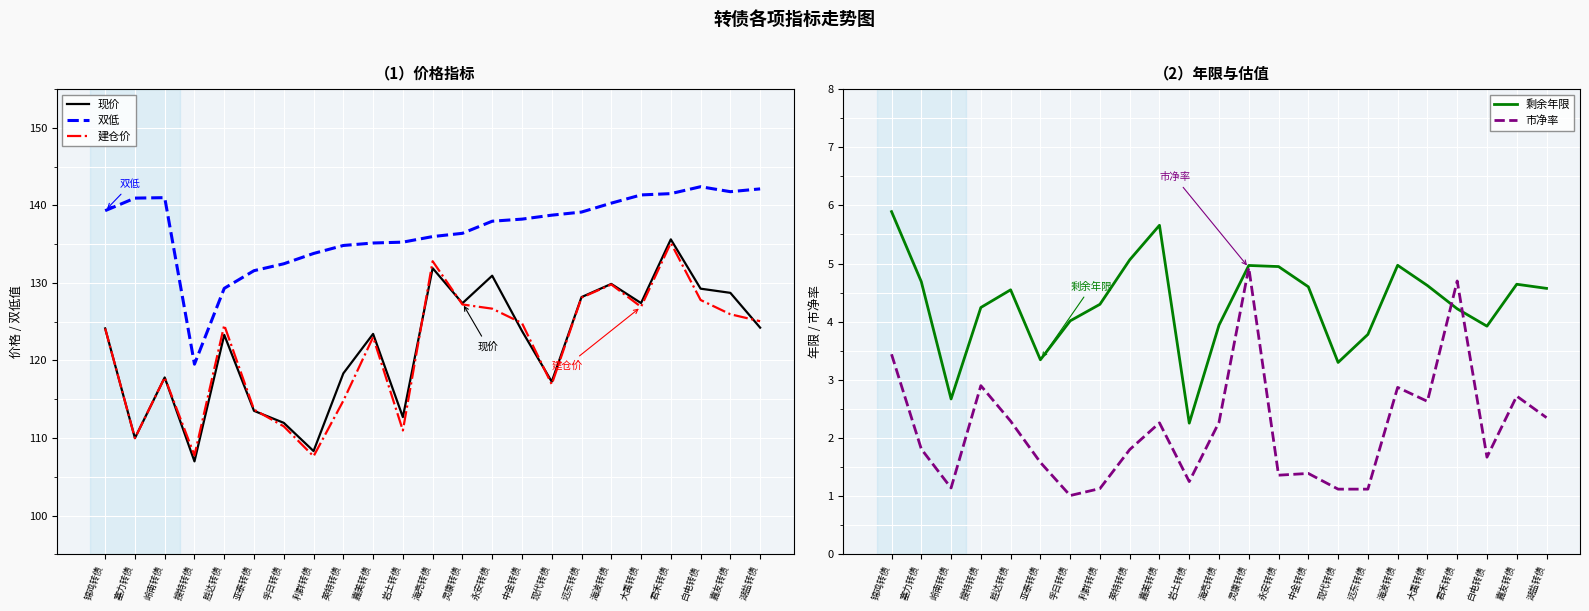

Where does the 剩余年限 series first go above 4?

锦鸡转债